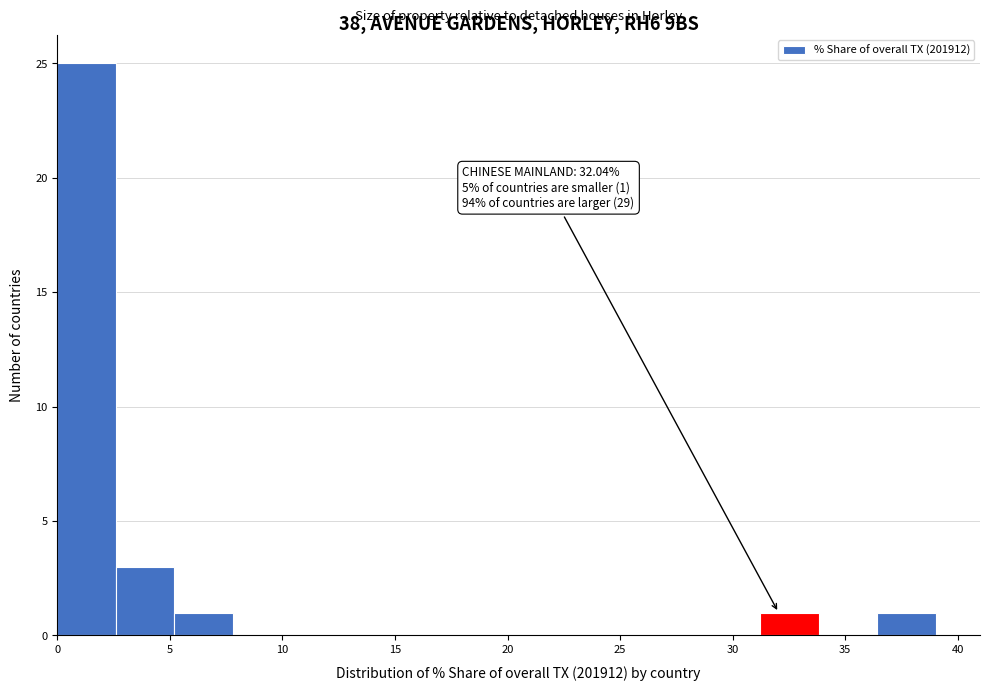

Which range on the x-axis has the tallest bar?

0.0 to 2.5